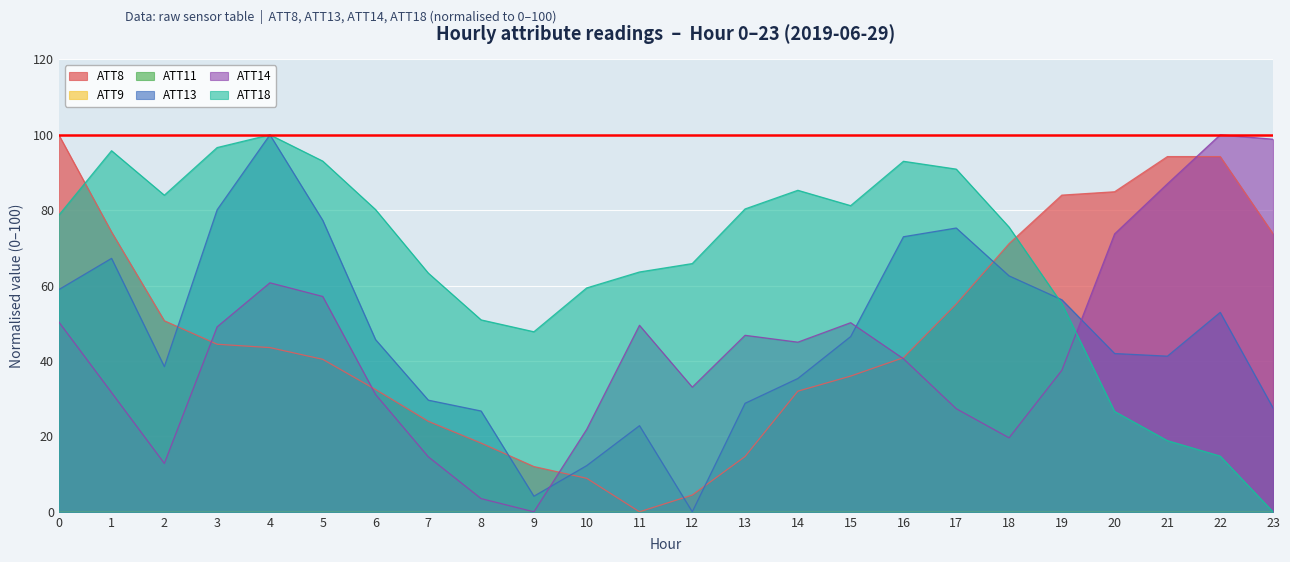

What is the value of the ATT8 point at the 24th from the left?

73.8